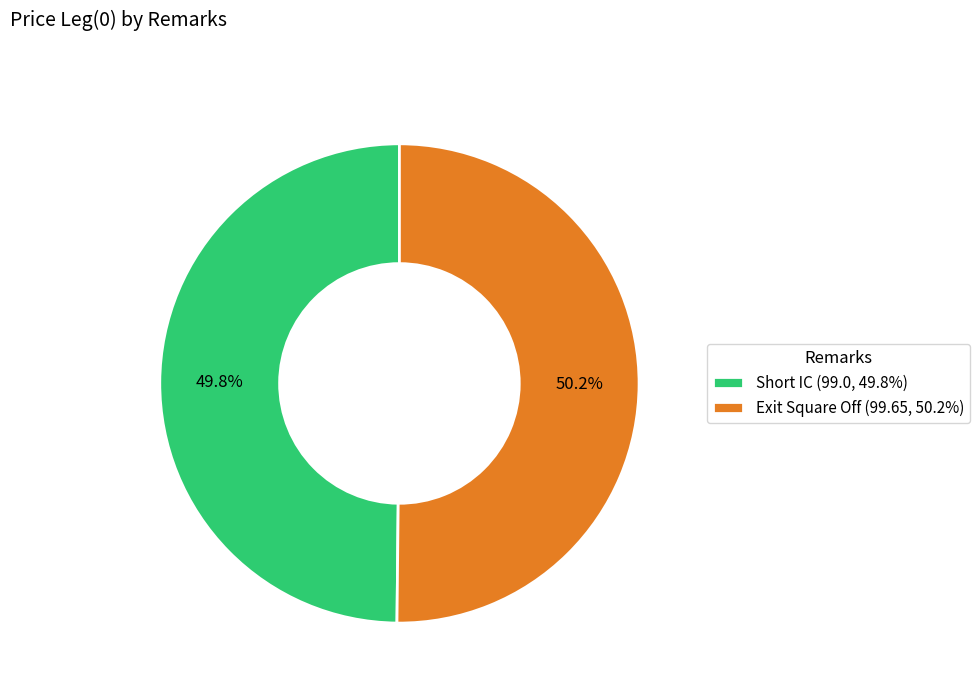

Combined, do Short IC and Exit Square Off account for over 50%?

Yes